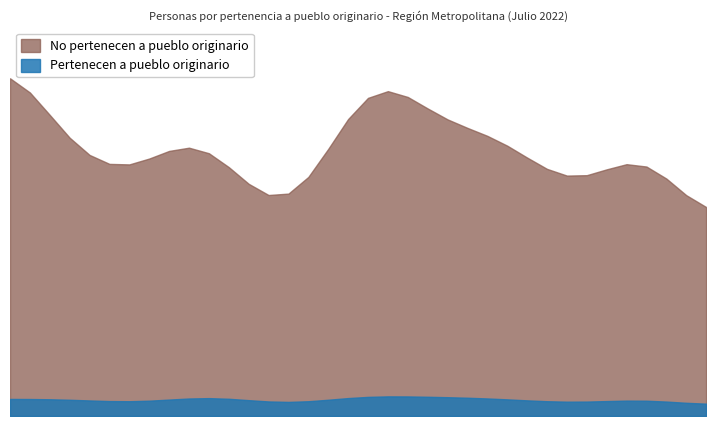

List the labels in order of Pertenecen a pueblo originario value, smallest first.

Vitacura, San José de Maipo, Pirque, Providencia, Lo Barnechea, Independencia, Las Condes, La Reina, San Miguel, La Cisterna, Ñuñoa, San Joaquín, Quinta Normal, Pedro Aguirre Cerda, Cerrillos, Colina, Huechuraba, Macul, Estación Central, Lo Espejo, Conchalí, San Ramón, La Granja, Recoleta, Lo Prado, Santiago, Quilicura, El Bosque, Renca, Cerro Navia, Pudahuel, Peñalolén, La Florida, La Pintana, Maipú, Puente Alto